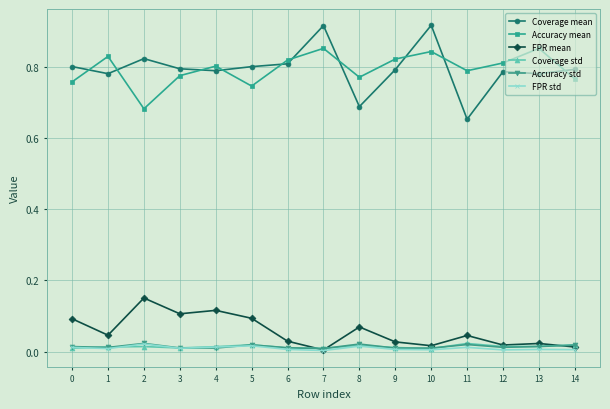

Is the value of FPR std at 8 greater than the value of Accuracy mean at 10?

No